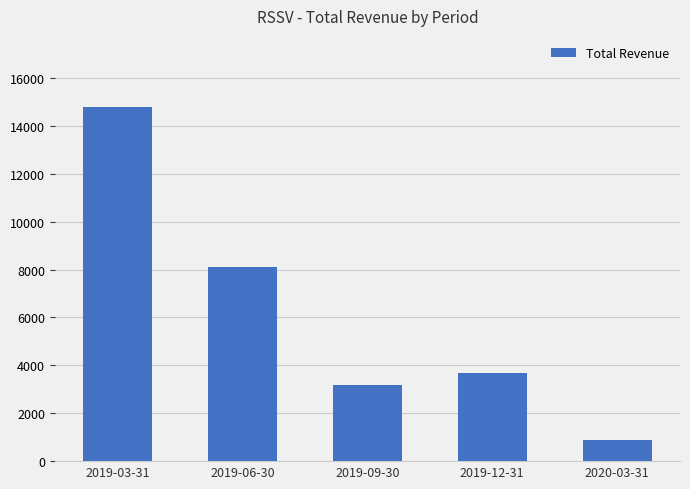

Which category has the lowest value across all series?

2020-03-31